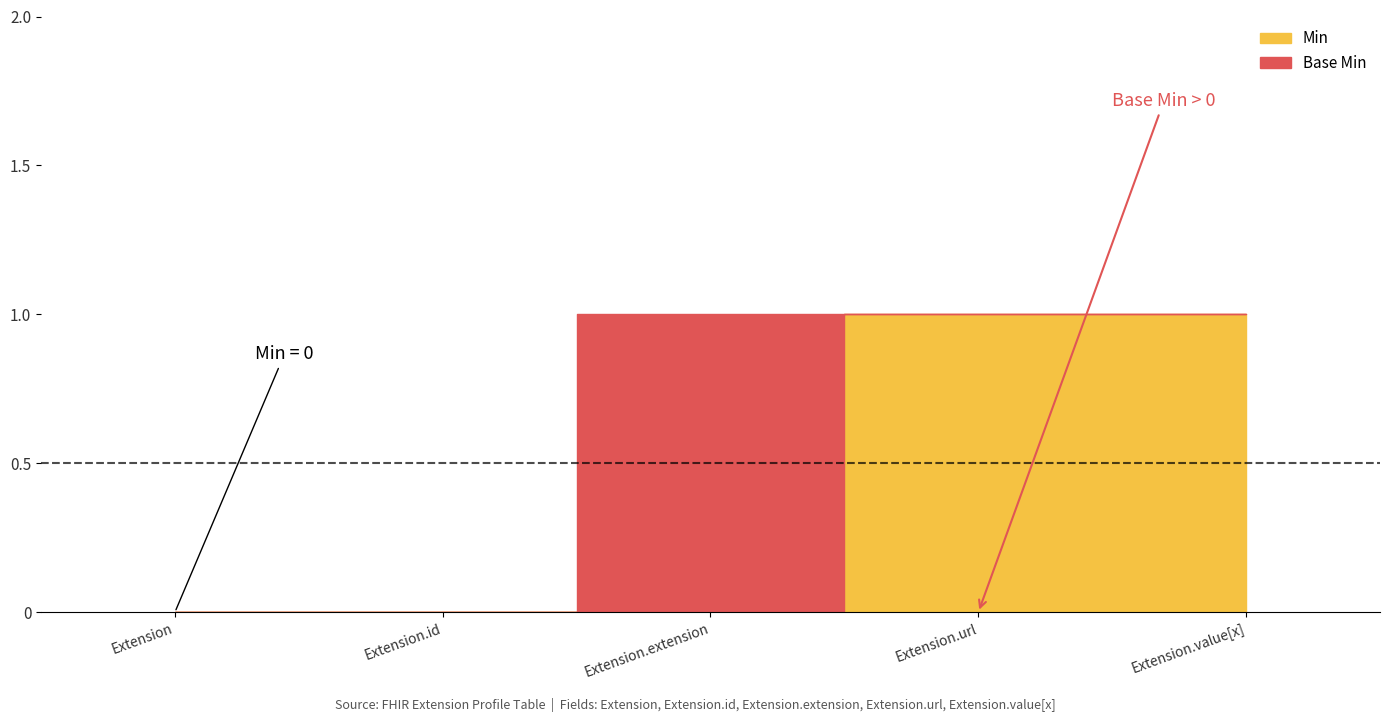

List the series in order of their peak value, highest first.

Min, Base Min